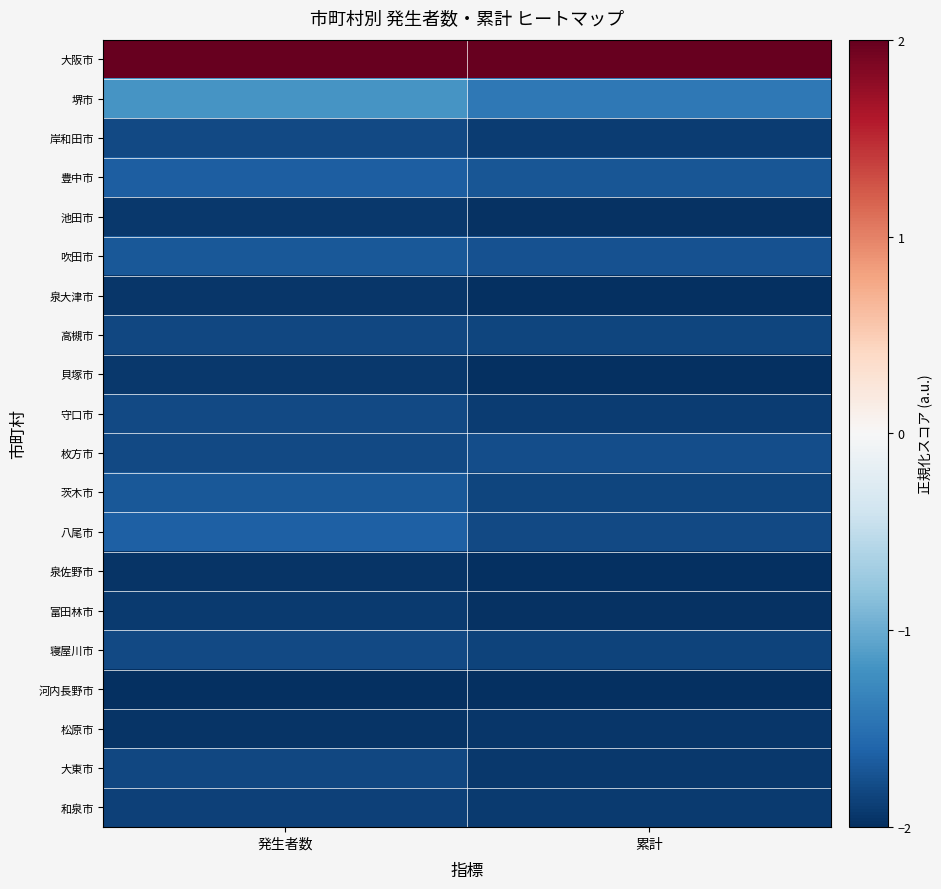

Which series has the largest total across all categories?

大阪市